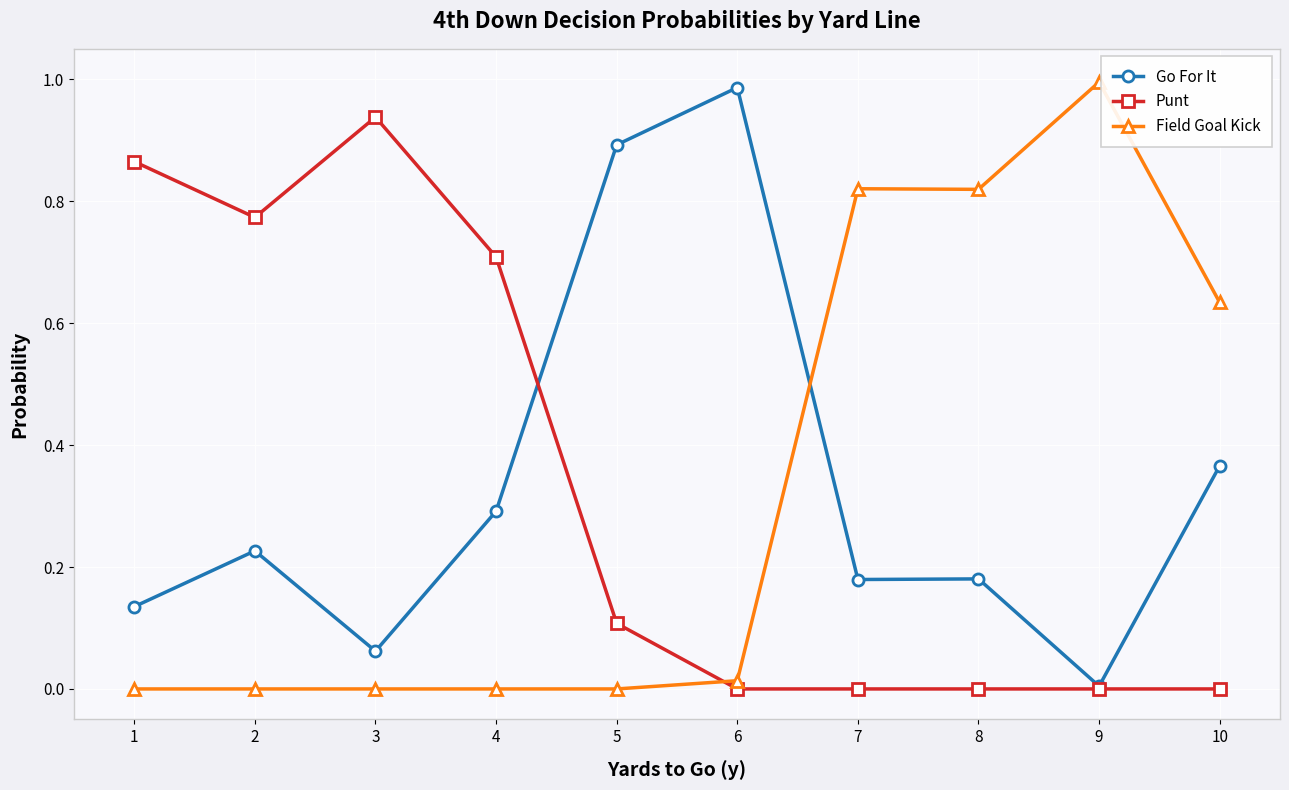

True or false: Field Goal Kick and Go For It cross at least once.

True